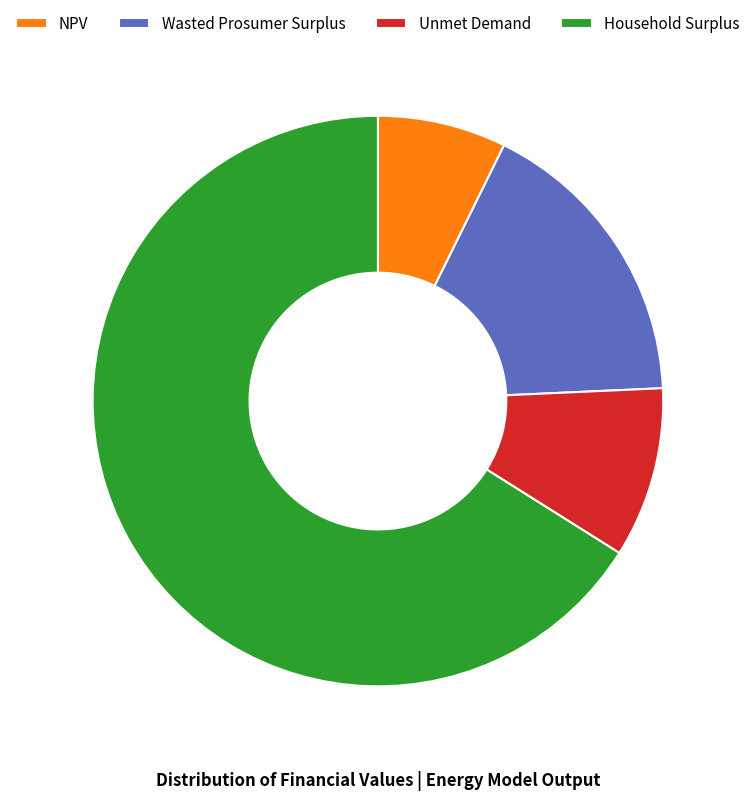

Which category has the biggest portion of the pie?

Household Surplus